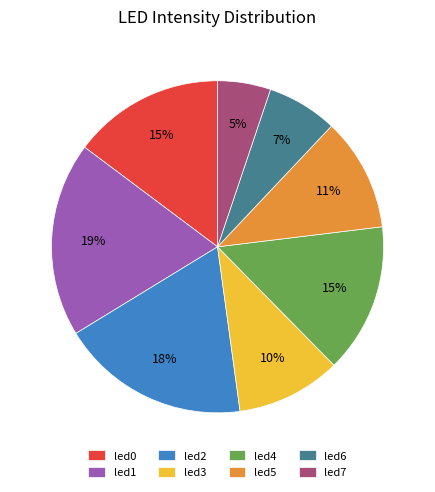

Between led3 and led6, which is larger?

led3